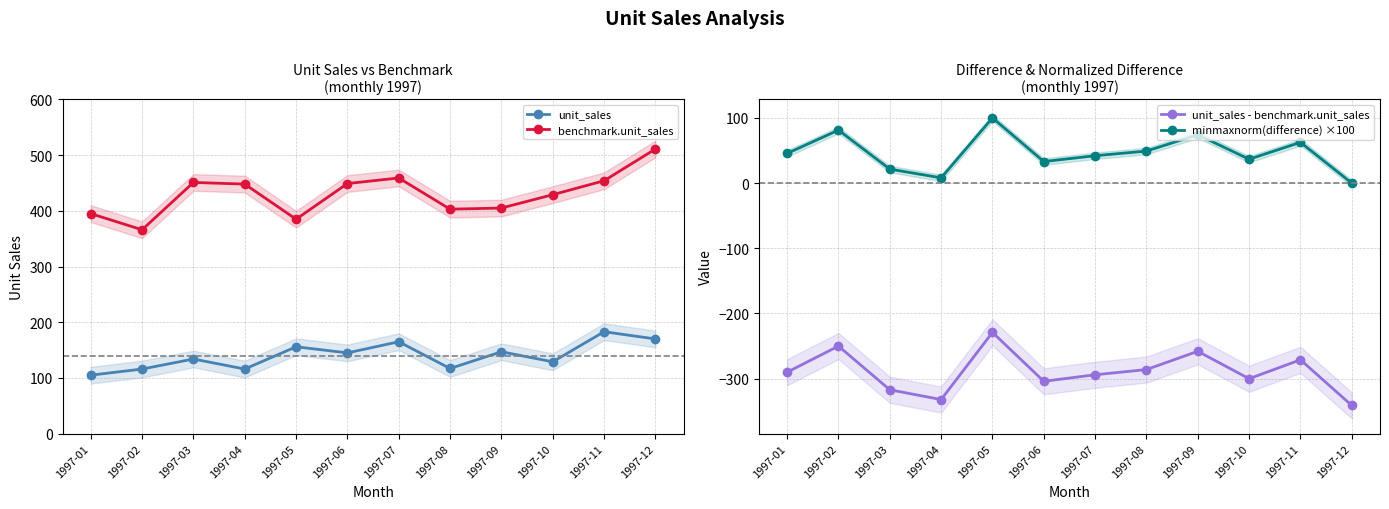

Is it true that unit_sales - benchmark.unit_sales equals -250.0 at 1997-02?

True